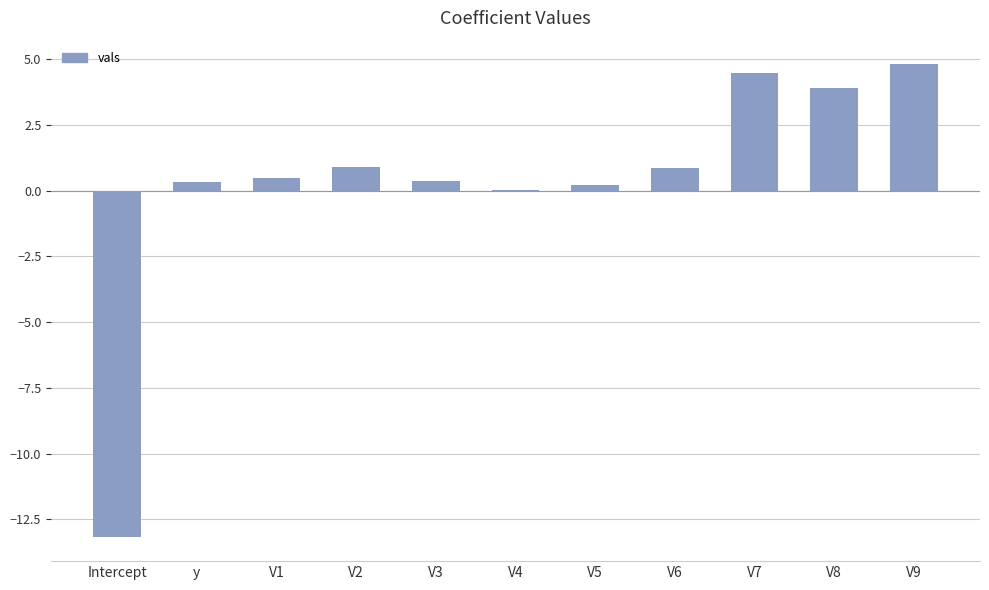

What is the maximum value shown in the chart?

4.8